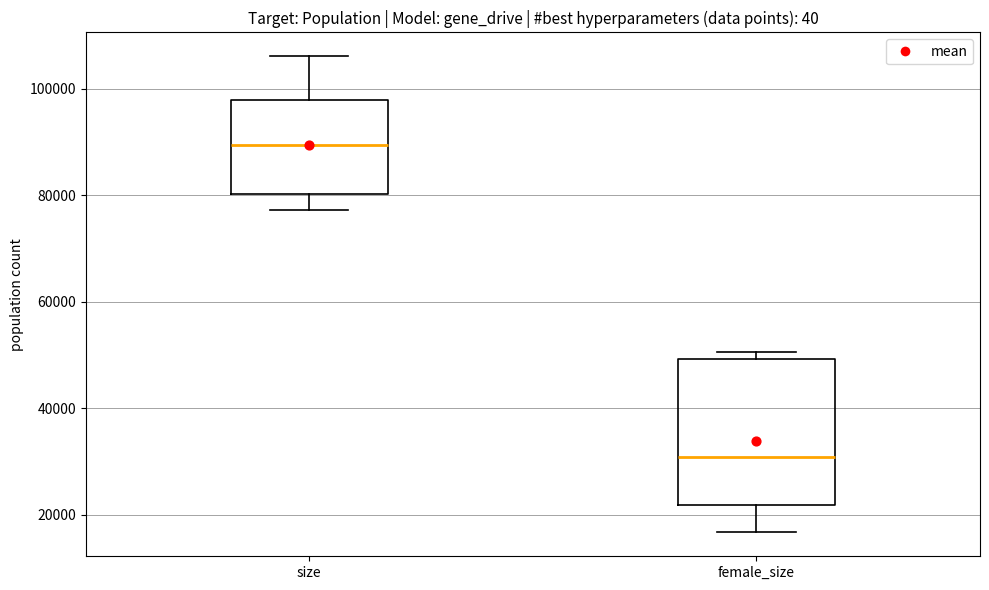

Which box is the tallest, from its lower edge to its upper edge?

female_size